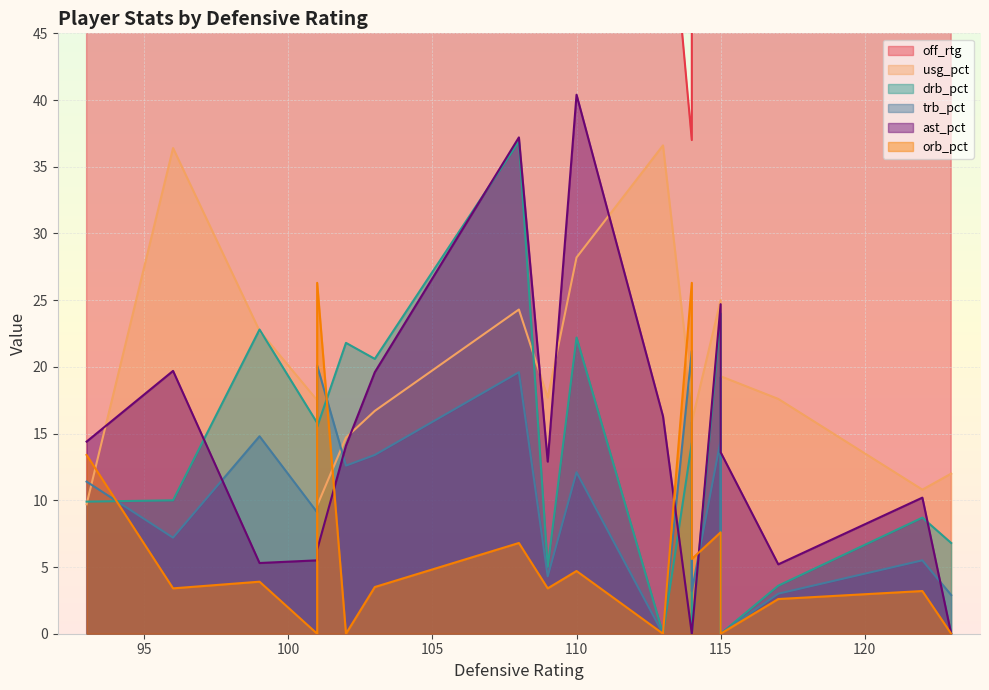

Rank the series by their maximum value, from highest to lowest.

off_rtg, ast_pct, drb_pct, usg_pct, orb_pct, trb_pct